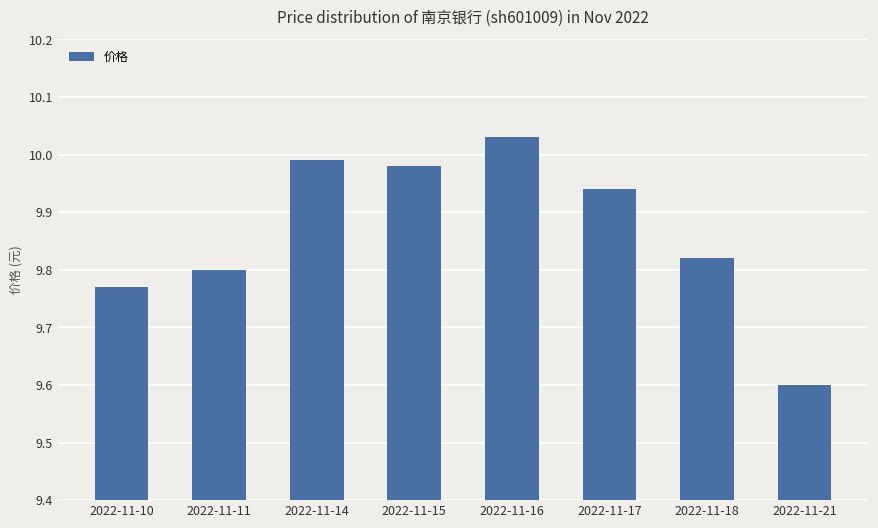

Is it true that the value at 2022-11-16 is 16.6?

False